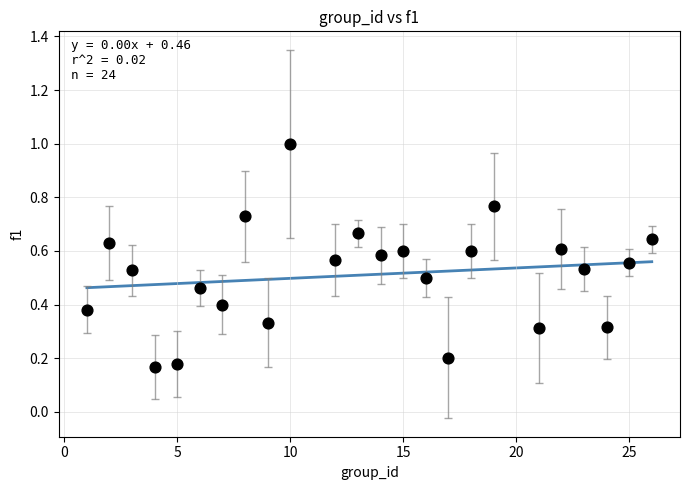

What is the range of X values (max minus min)?

25.0